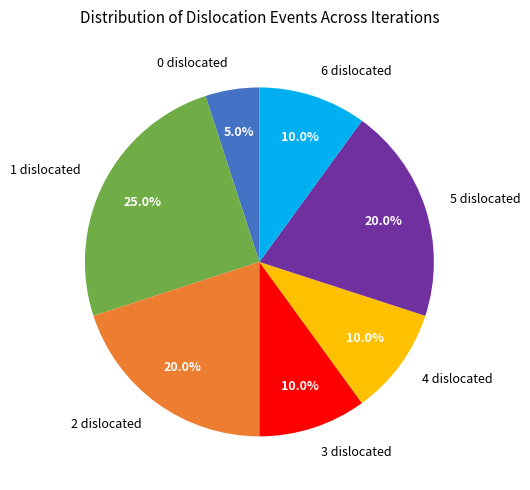

Which slice is the largest?

1 dislocated